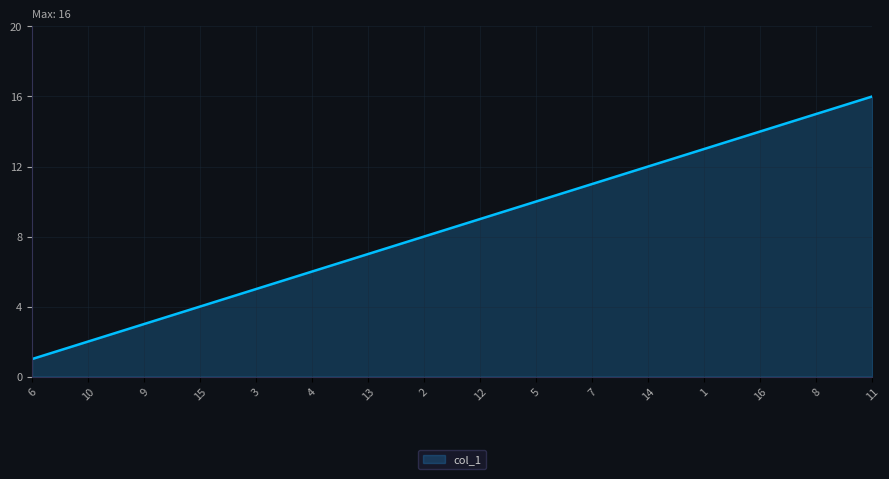

List the labels in order of value, smallest first.

6, 10, 9, 15, 3, 4, 13, 2, 12, 5, 7, 14, 1, 16, 8, 11